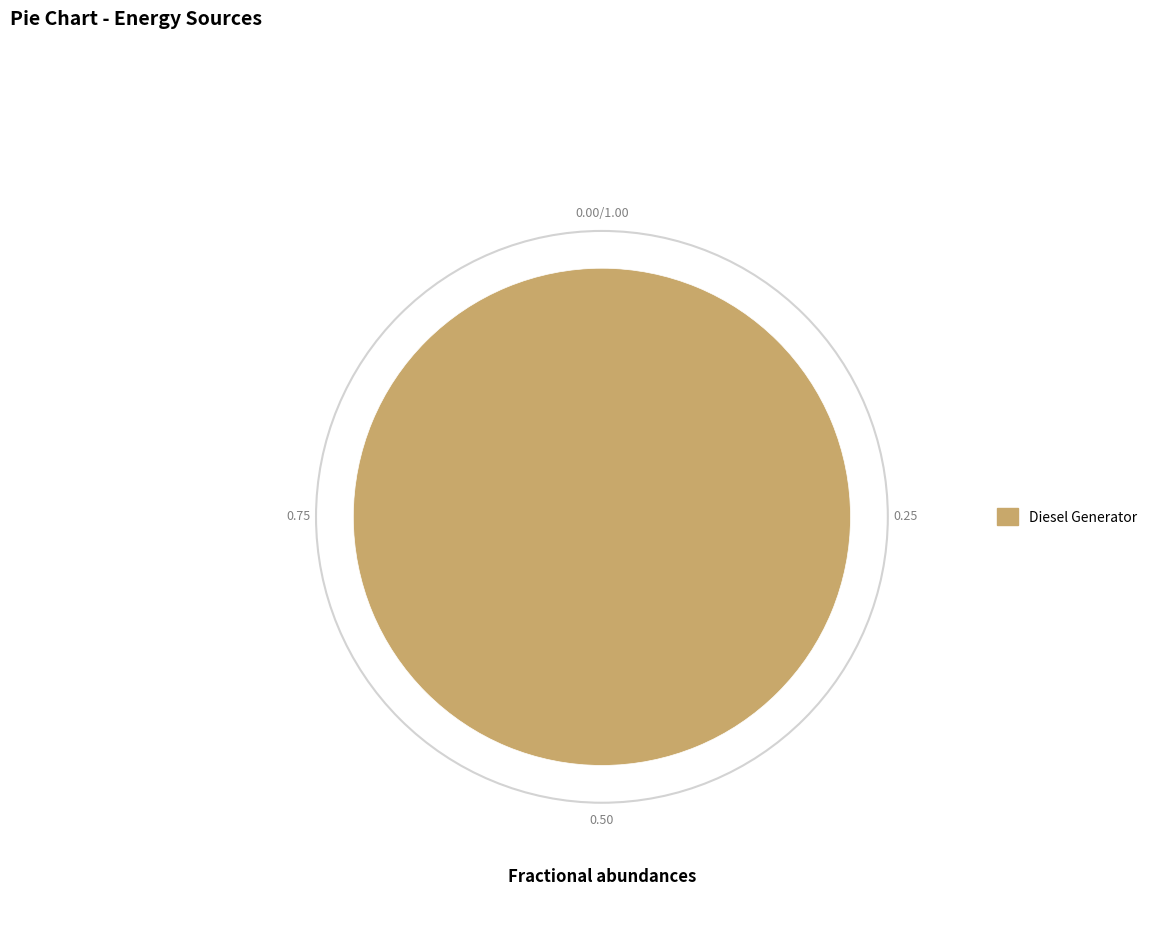

Rank the categories by value from lowest to highest.

Diesel Generator